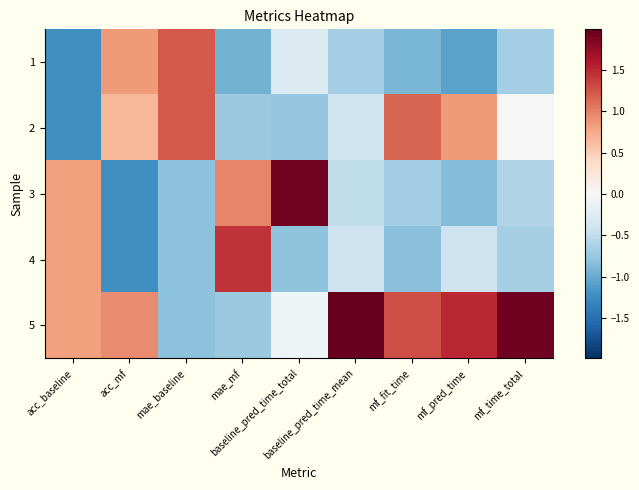

Which label corresponds to the smallest value in the chart?

acc_baseline